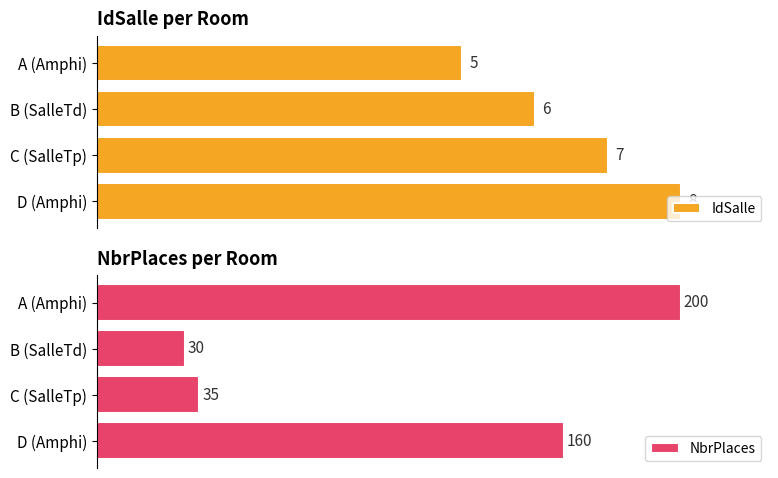

Which category has the highest value in the IdSalle series?

D (Amphi)